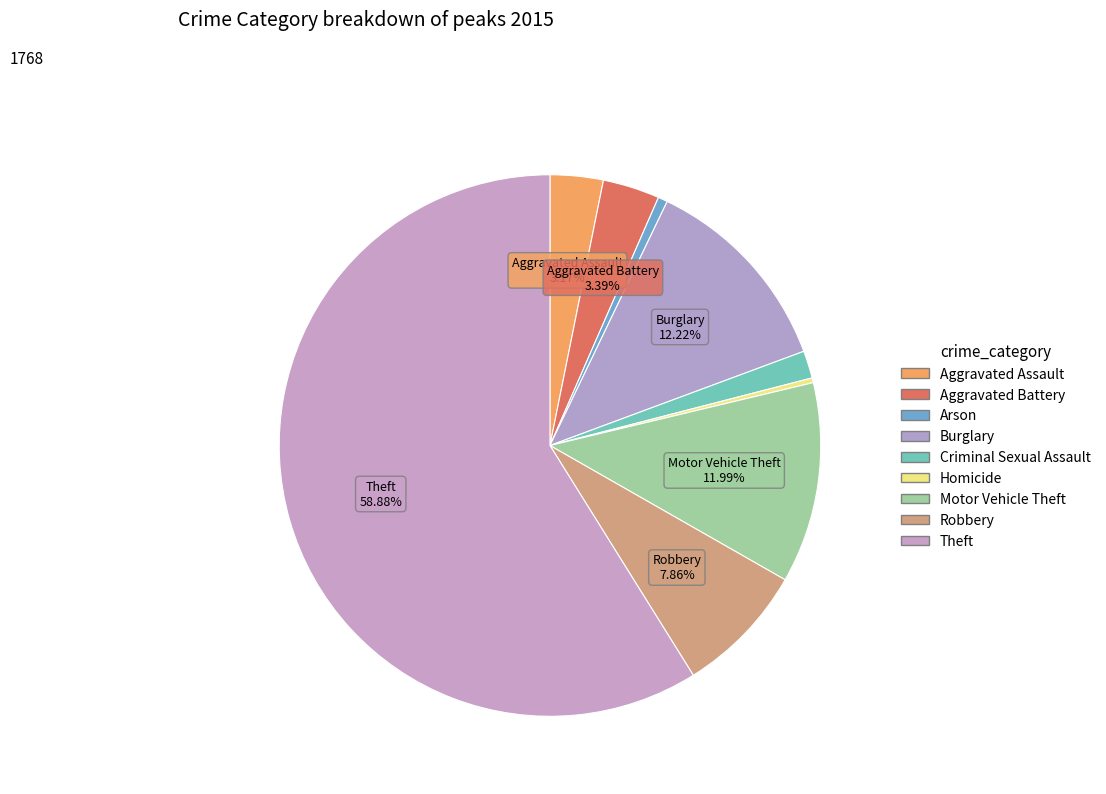

Is it true that Motor Vehicle Theft is 1% of the pie?

False